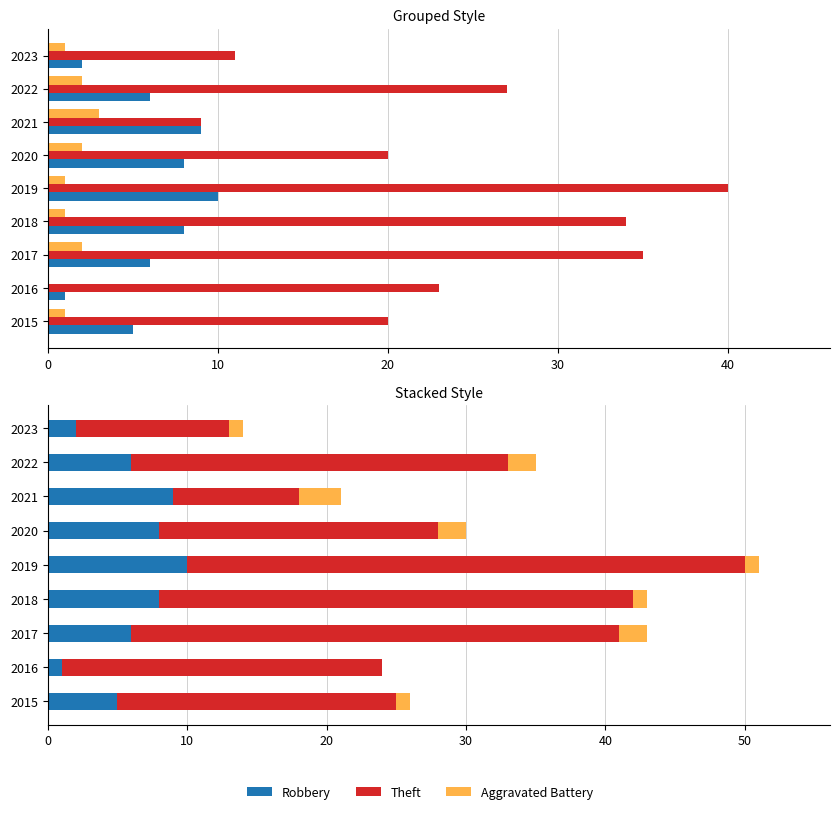

What is the total value across all series at 2019?

51